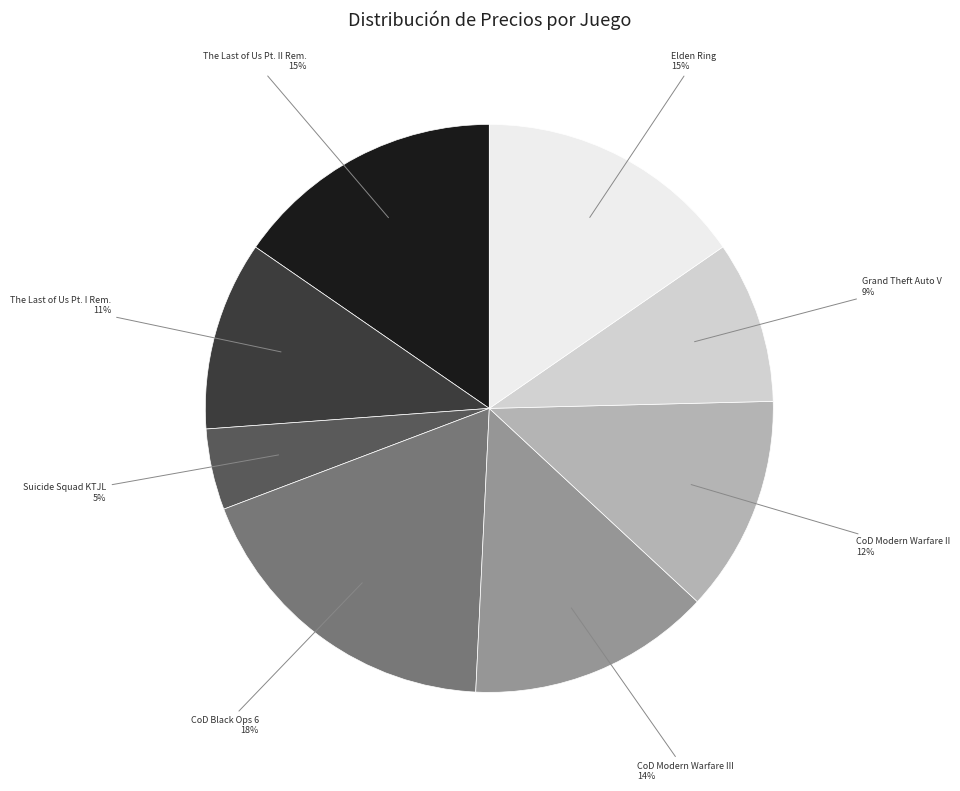

To the nearest percent, what is the average slice percentage?

12%